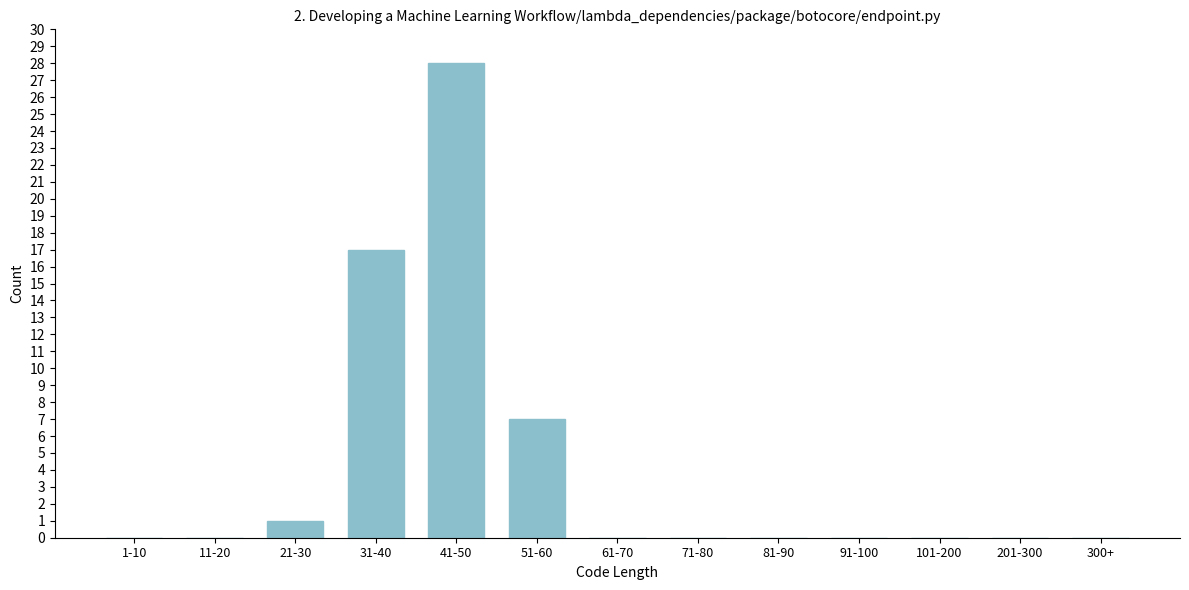

Reading left to right, transcribe all the data shown in this chart.

1-10=0	11-20=0	21-30=1	31-40=17	41-50=28	51-60=7	61-70=0	71-80=0	81-90=0	91-100=0	101-200=0	201-300=0	300+=0